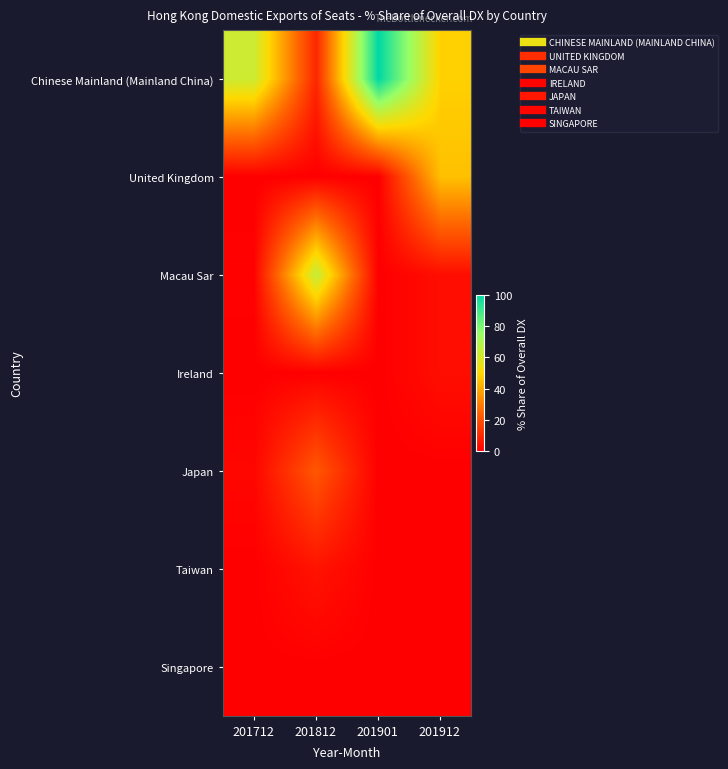

At which category is the sum across all series the highest?

201812